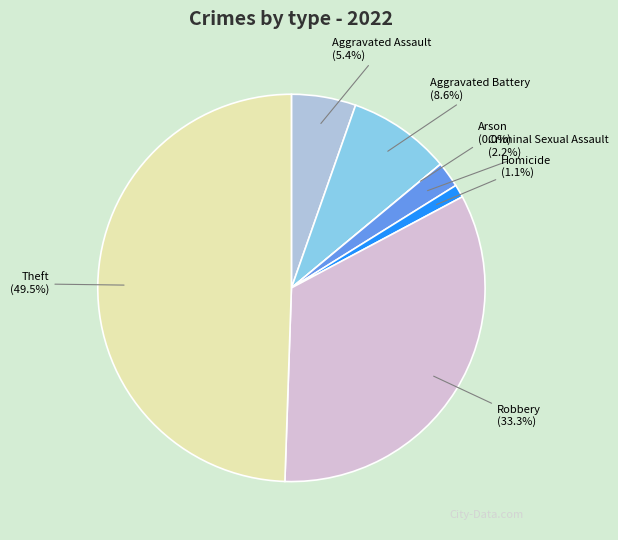

Do Aggravated Assault and Homicide together represent more than half of the pie?

No